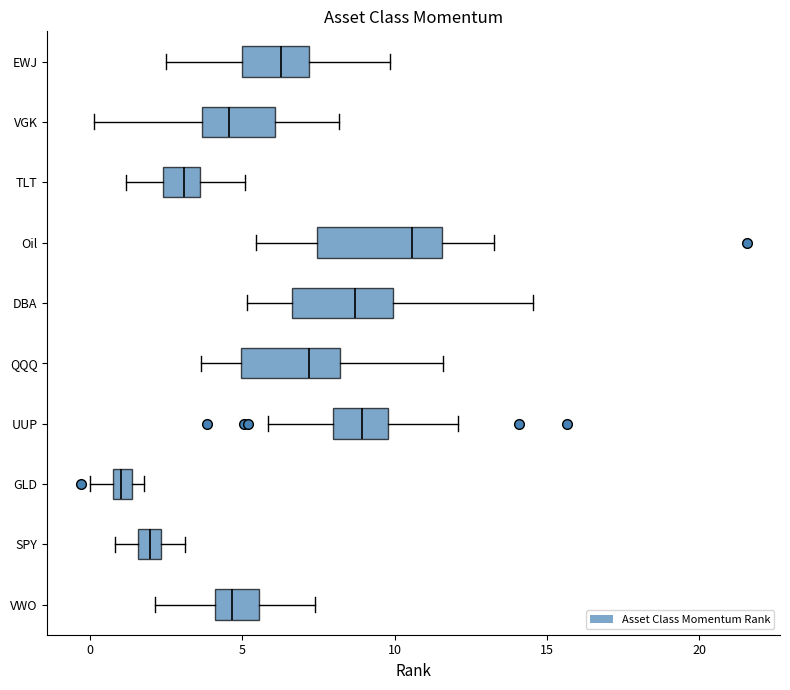

Comparing the boxes themselves (not the whiskers), which one is the widest?

Oil